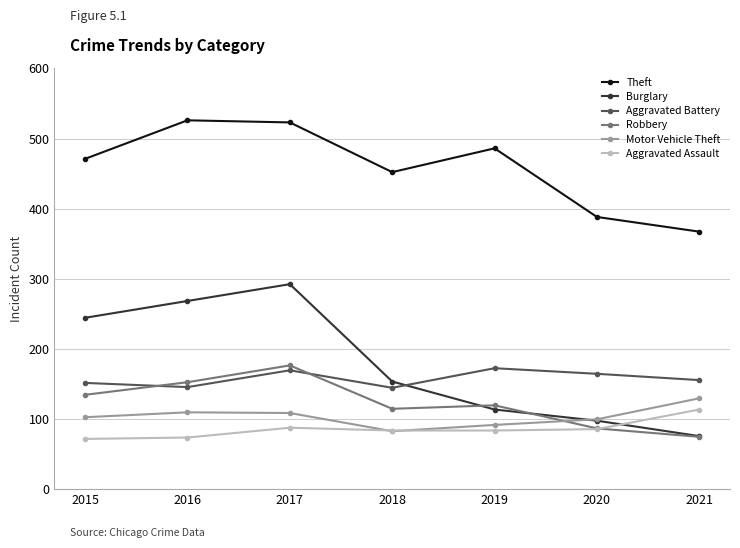

At which label is Burglary closest to 183?

2018